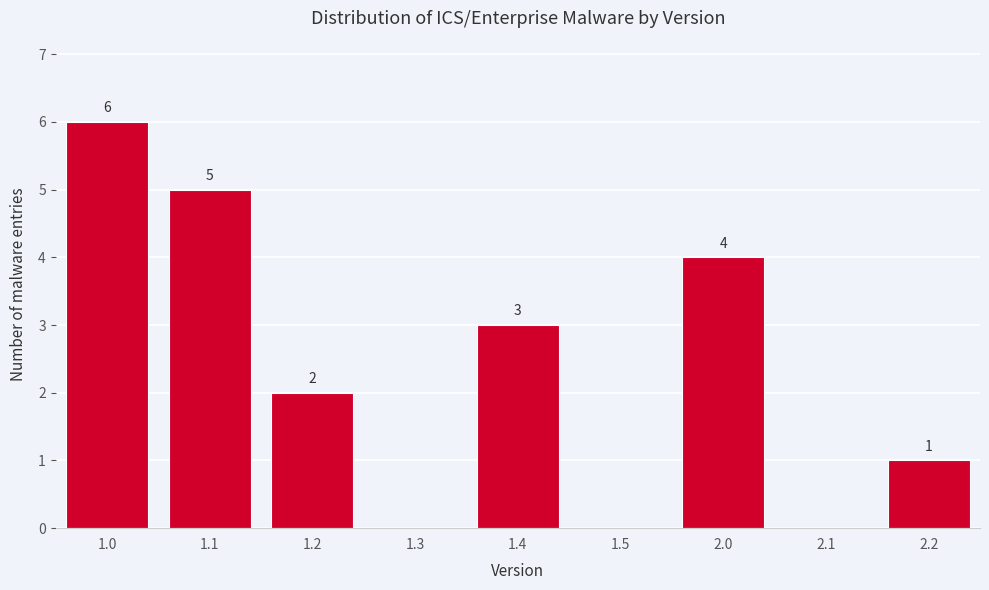

Reading left to right, extract all data points from this chart.

1.0=6	1.1=5	1.2=2	1.3=0	1.4=3	1.5=0	2.0=4	2.1=0	2.2=1